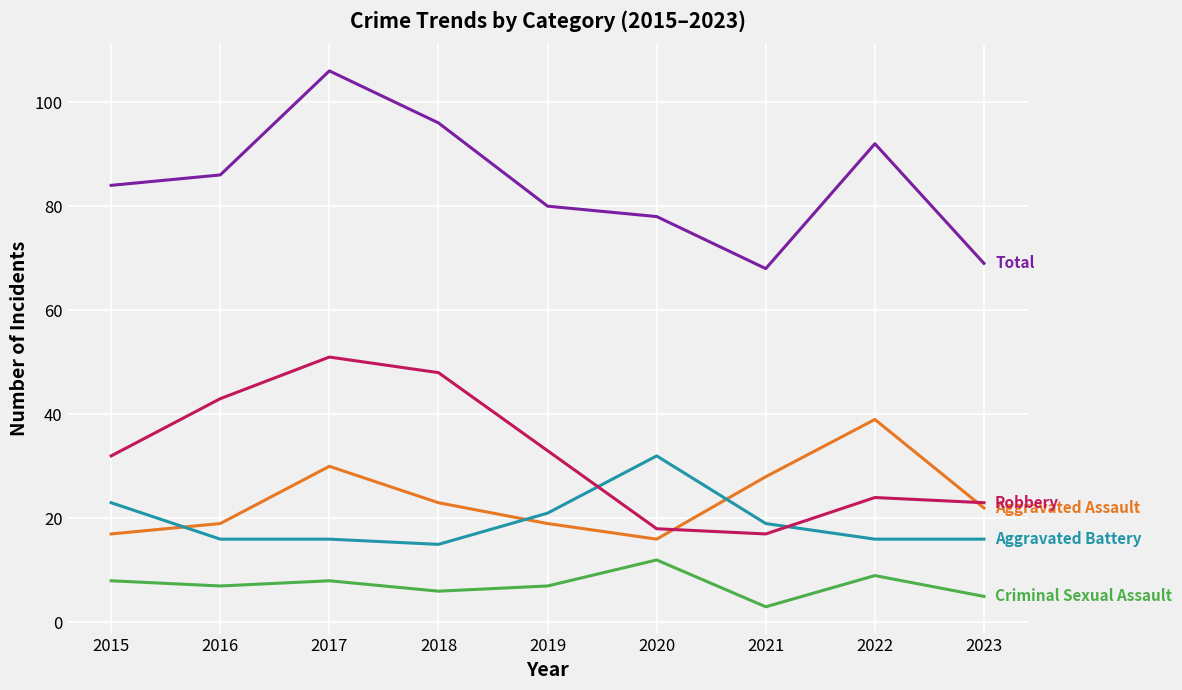

What is the spread (max minus min) of values at 2015?

76